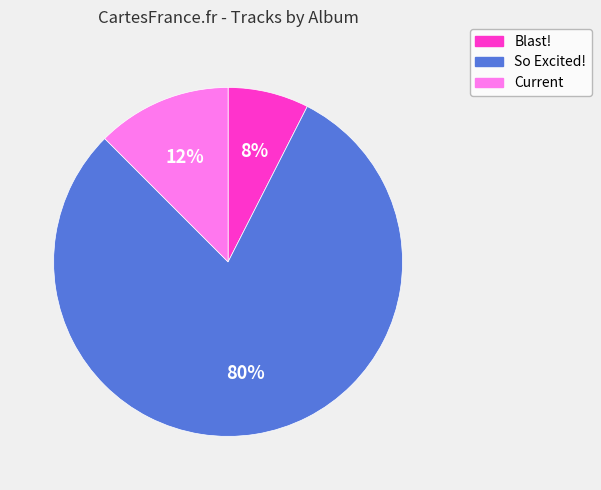

Is the sum of So Excited! and Current greater than half?

Yes